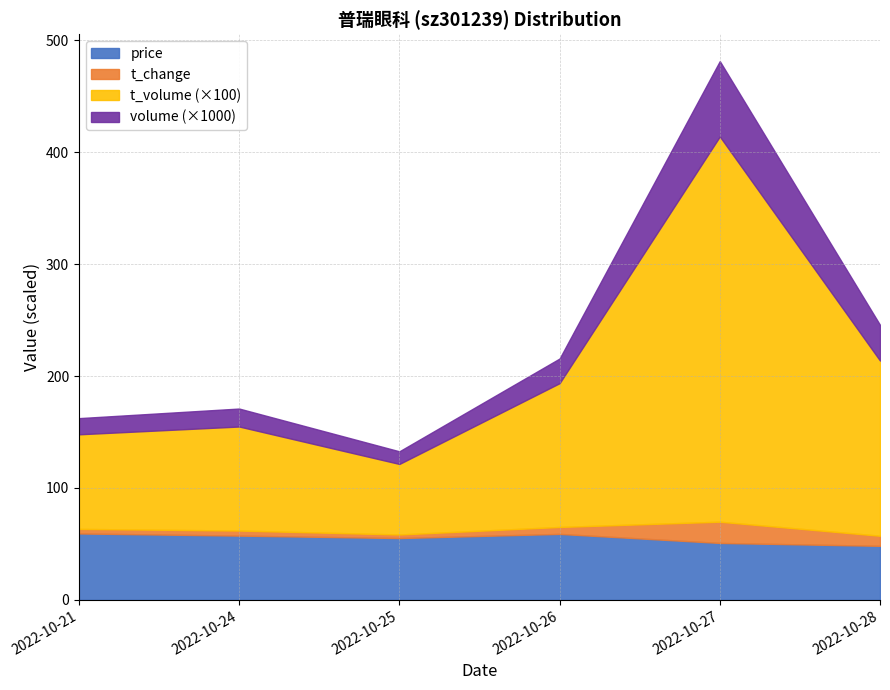

Where is the first local maximum for price?

2022-10-26